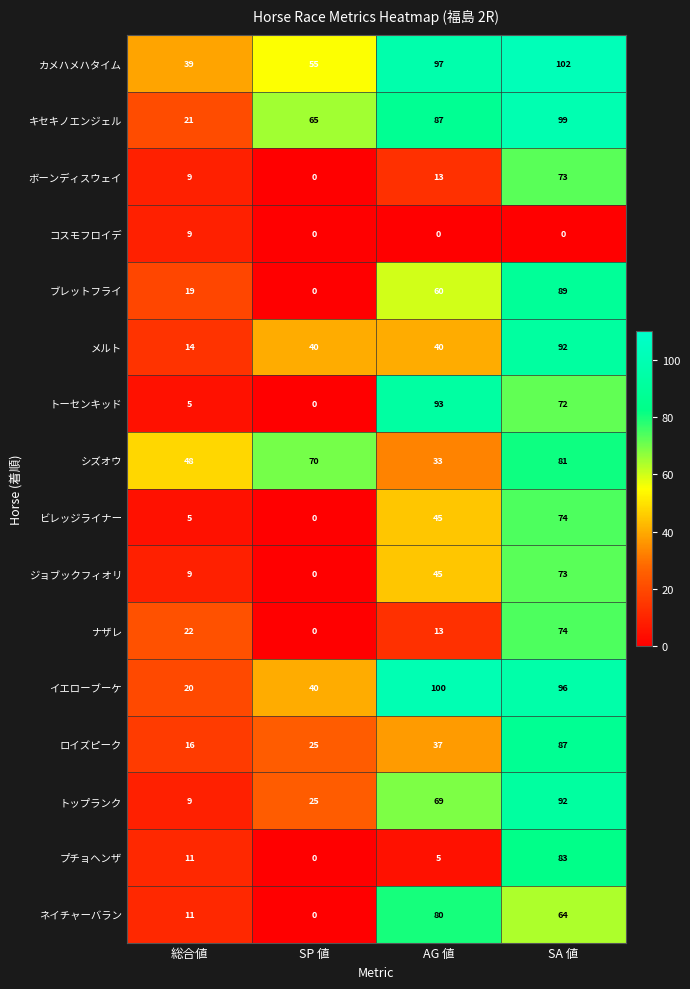

At how many categories does at least one series exceed 37?

4